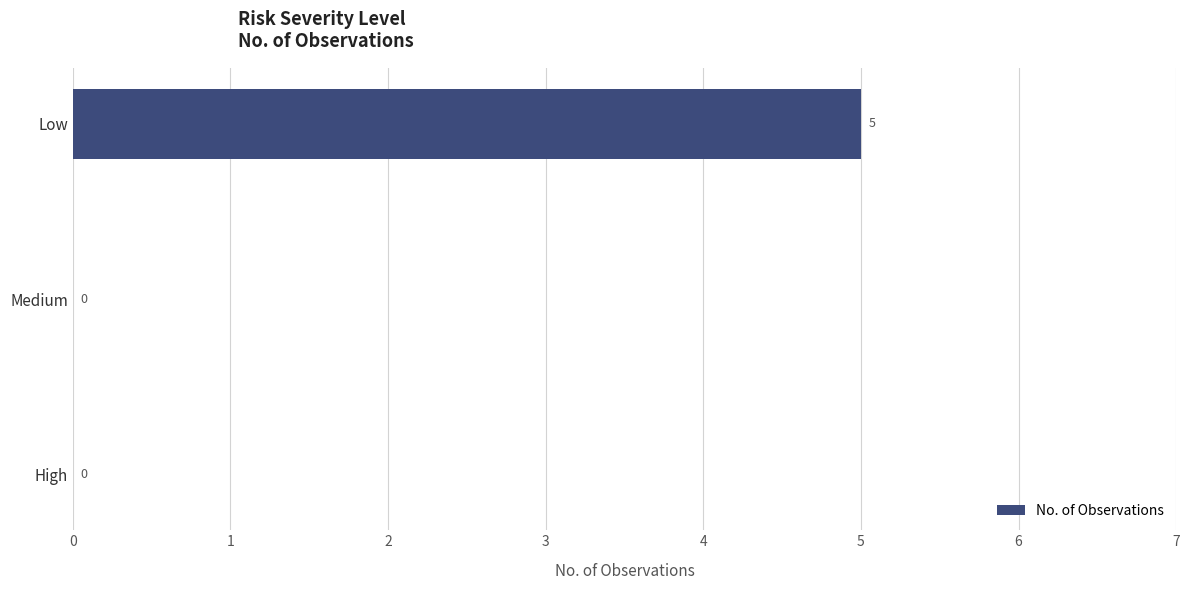

Is it true that the value at High is 3?

False